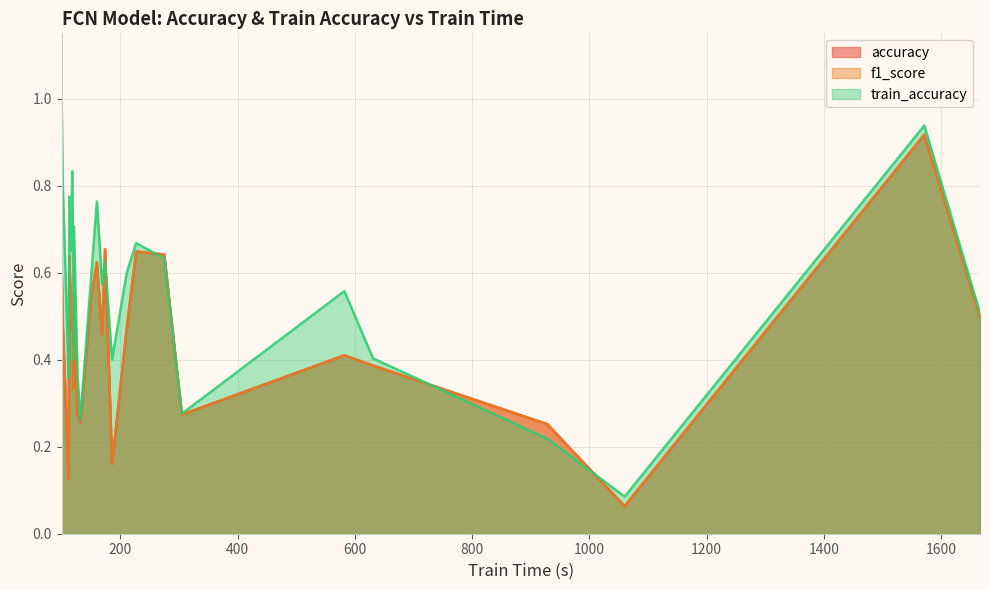

How many lines are shown in the chart?

3